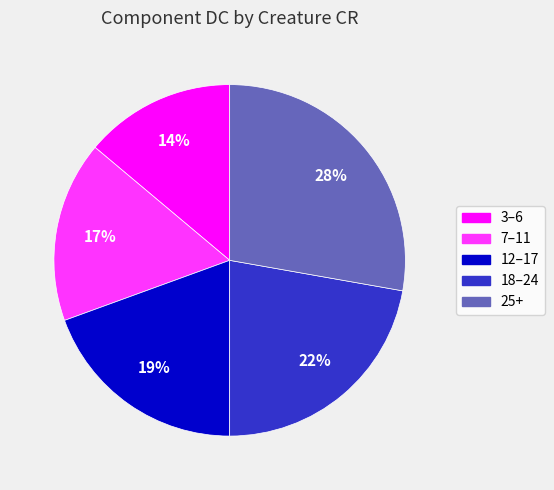

What is the largest slice in the pie chart?

25+